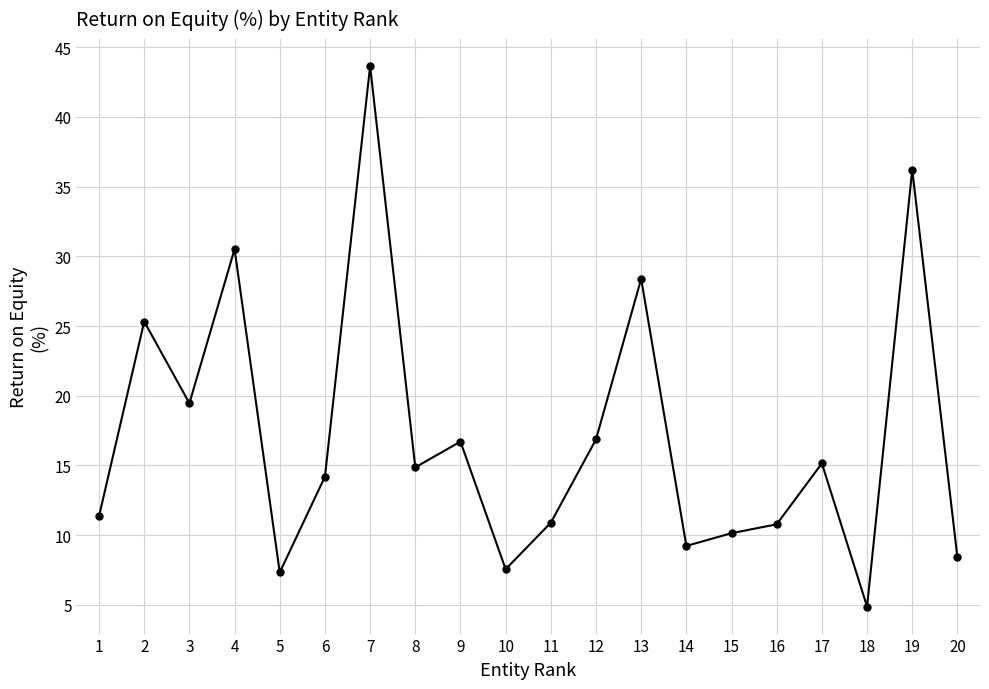

What is the maximum value shown in the chart?

43.7